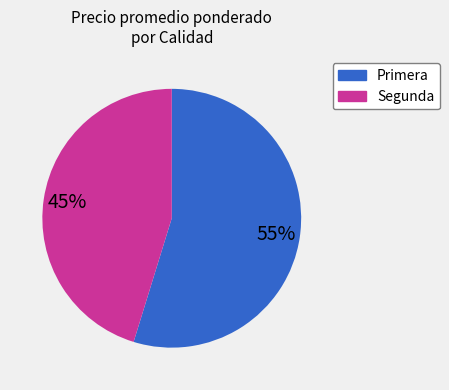

Is the sum of Primera and Segunda greater than half?

Yes